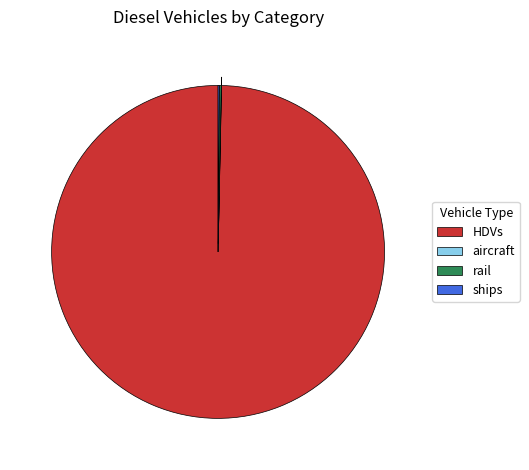

Which slice is the largest?

HDVs